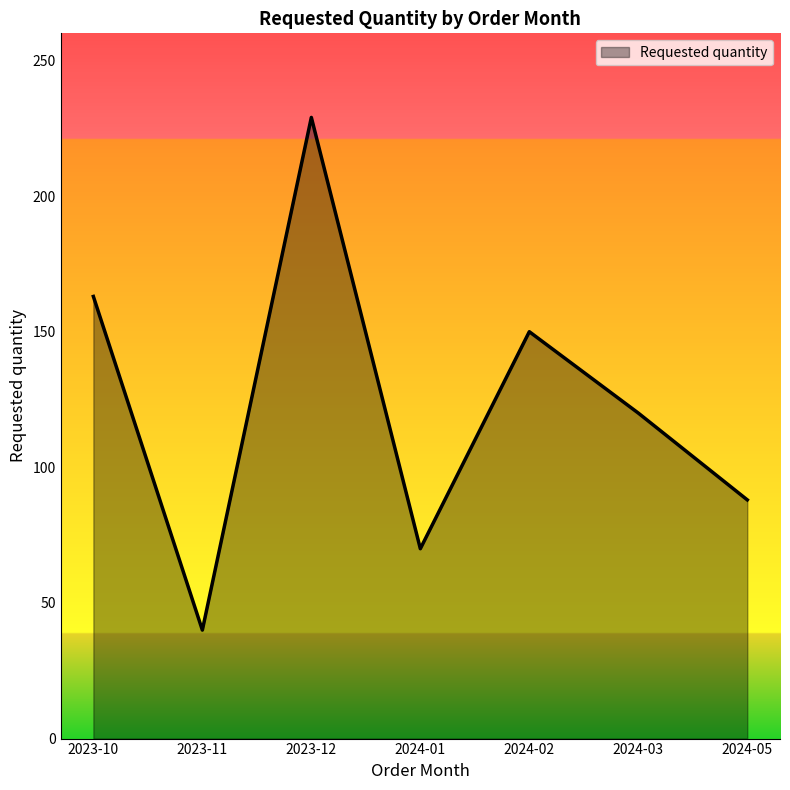

Which category has the highest value across all series?

2023-12